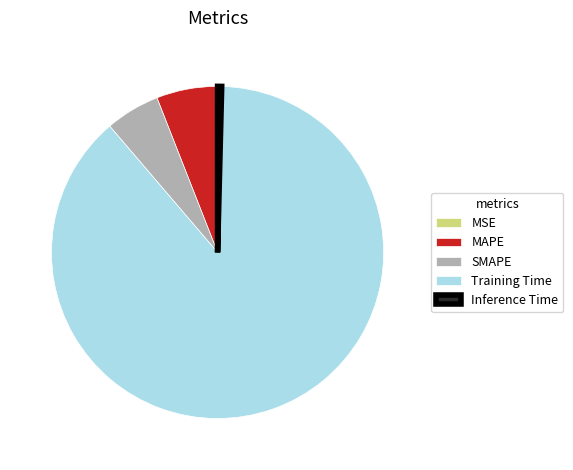

Does Training Time account for over 50% of the chart?

Yes